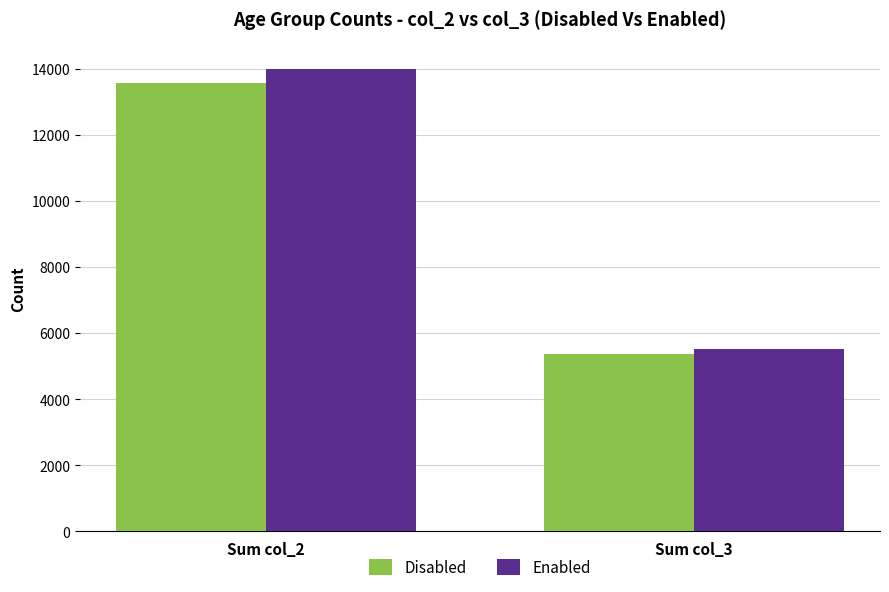

At which category is the sum across all series the highest?

Sum col_2